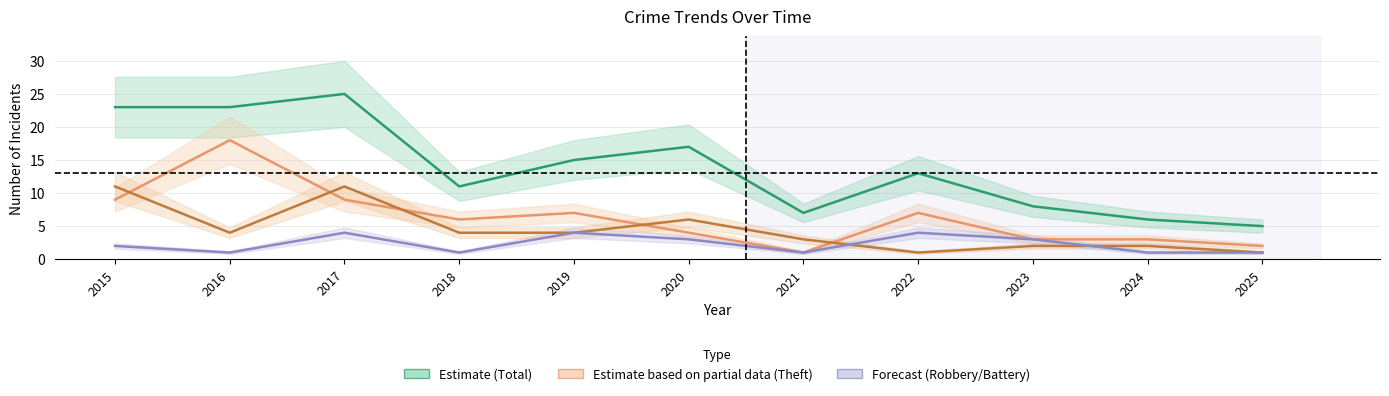

What is the difference between the maximum and minimum values in the Theft series?

17